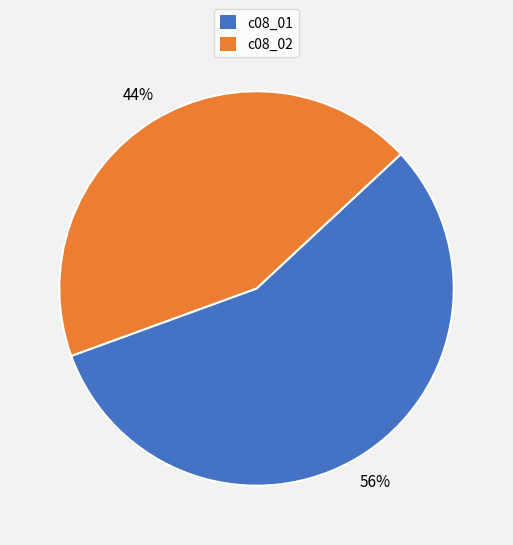

To the nearest percent, what portion does c08_02 represent?

44%